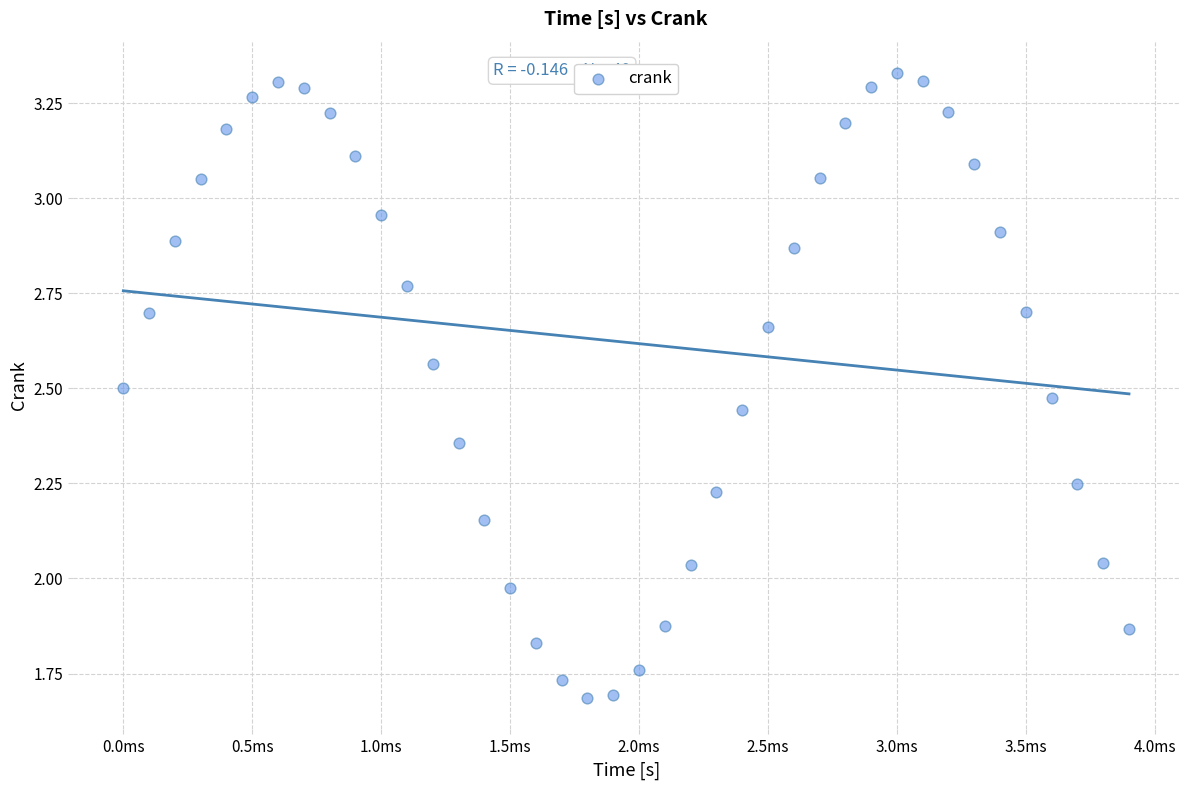

What is the range of Y values (max minus min)?

1.6